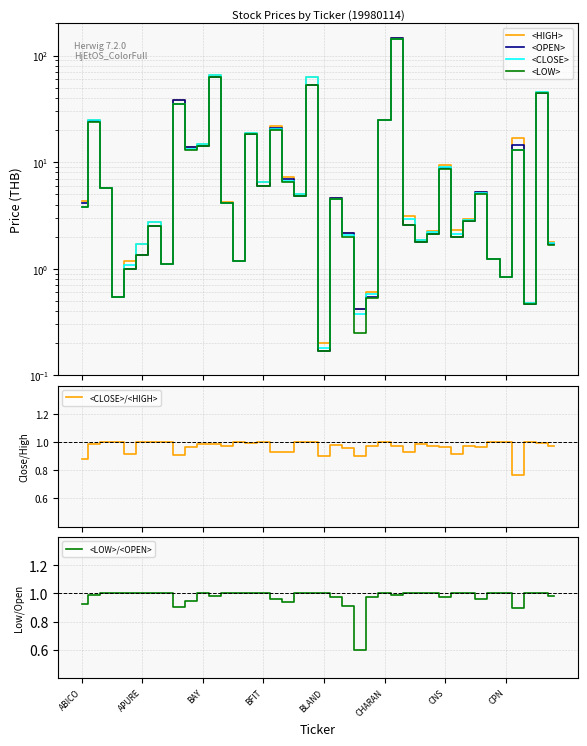

What is the difference between the maximum and second lowest values in the <OPEN> series?

144.6